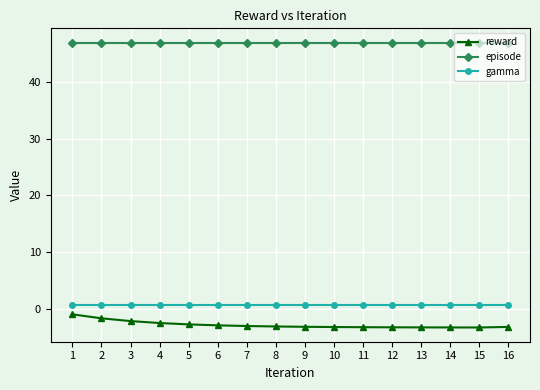

True or false: episode and reward cross at least once.

False